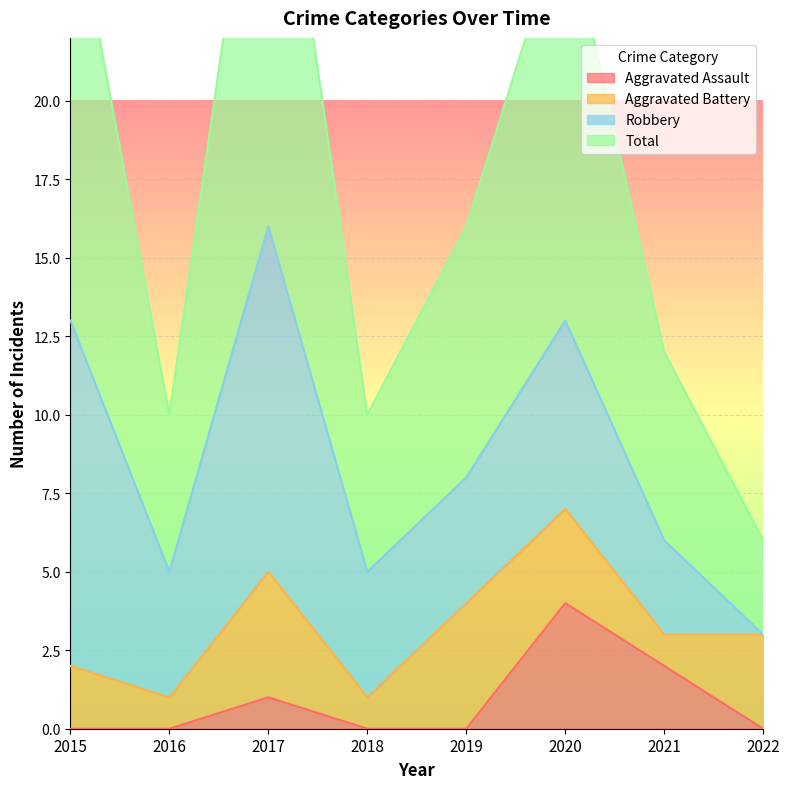

What is the highest value of the Aggravated Assault series?

4